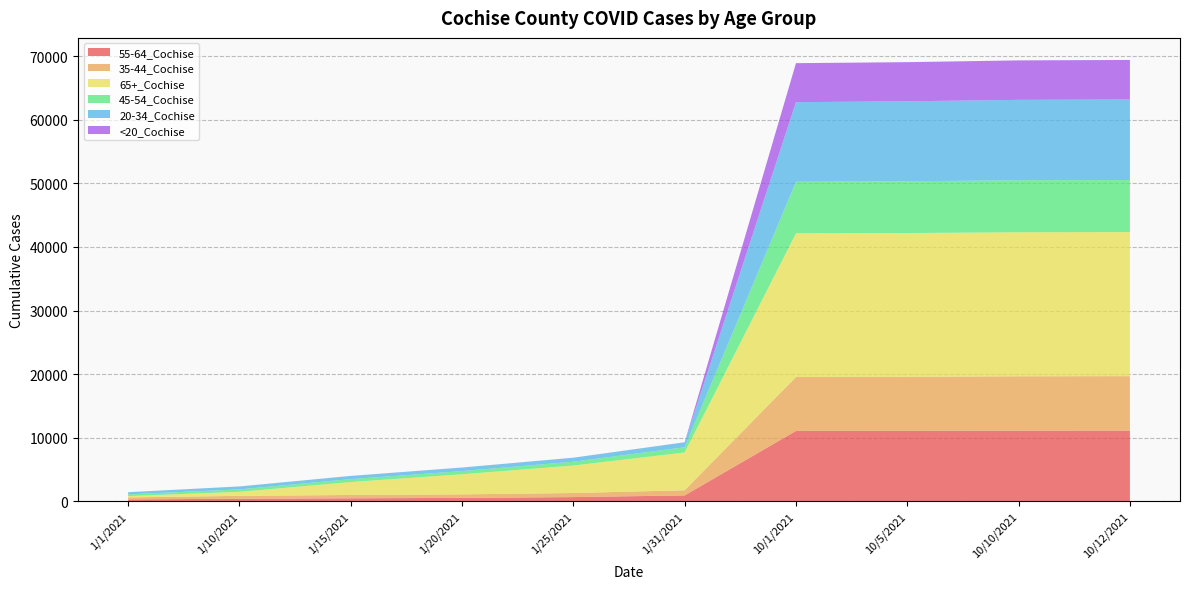

Reading left to right, transcribe all the data shown in this chart.

55-64_Cochise: 279	387	459	520	647	909	11055	11067	11101	11108
35-44_Cochise: 319	452	520	558	640	810	8484	8501	8553	8566
65+_Cochise: 205	636	2034	3161	4324	5947	22614	22624	22658	22664
45-54_Cochise: 274	385	456	501	600	821	8109	8141	8183	8191
20-34_Cochise: 335	457	504	552	629	778	12523	12584	12651	12668
<20_Cochise: 3	6	6	6	6	10	6134	6158	6209	6226